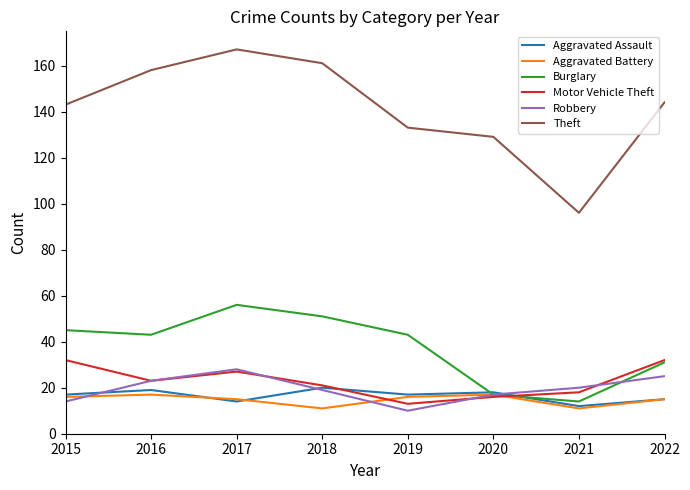

How many lines are shown in the chart?

6